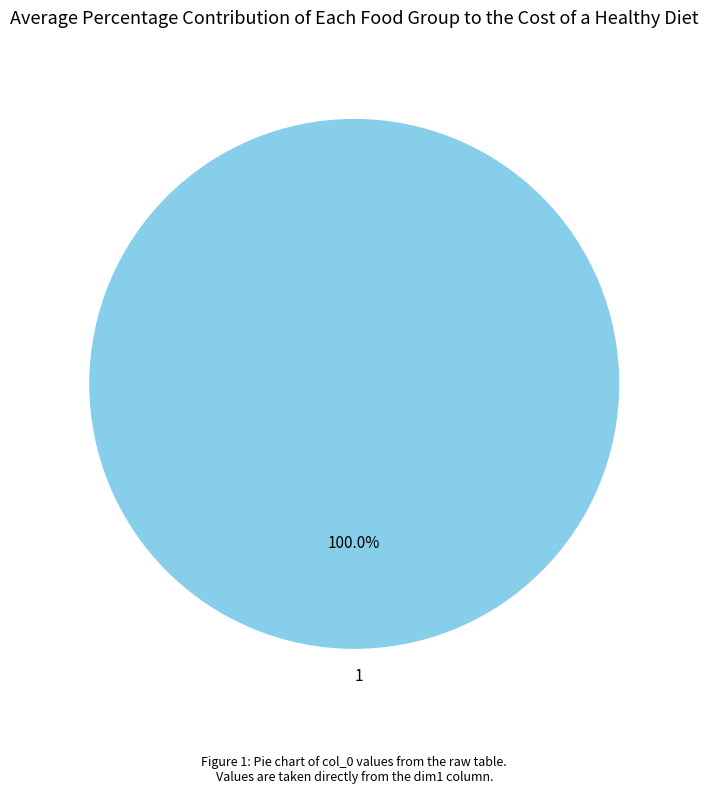

What percentage is the 1 slice, to the nearest percent?

100%